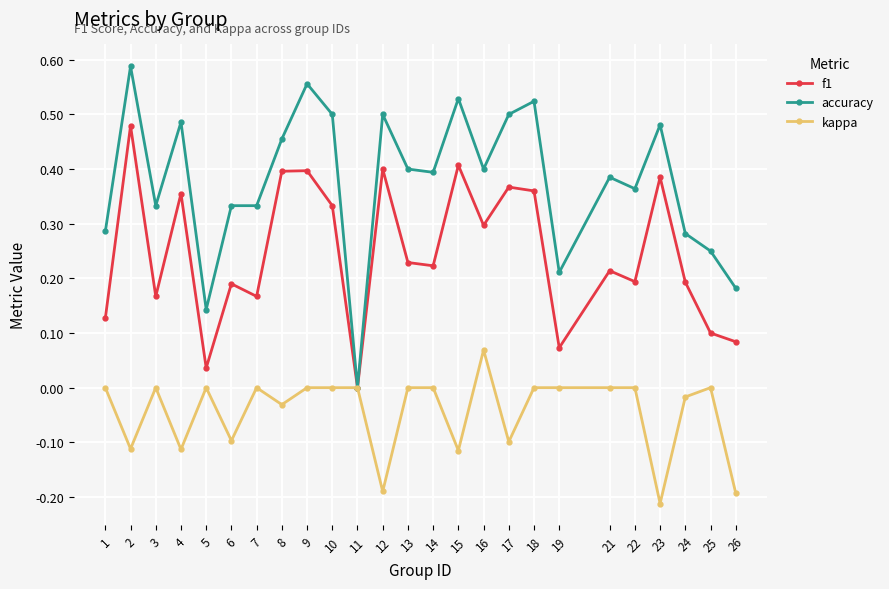

Which category has the highest value in the kappa series?

16